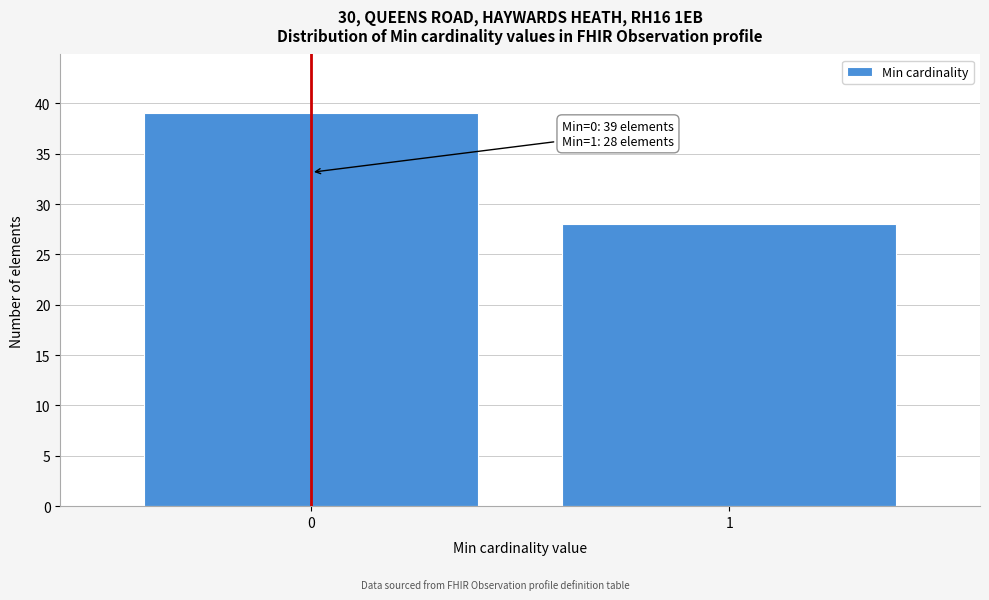

Reading right to left, list all the values displayed in this chart.

1=28	0=39